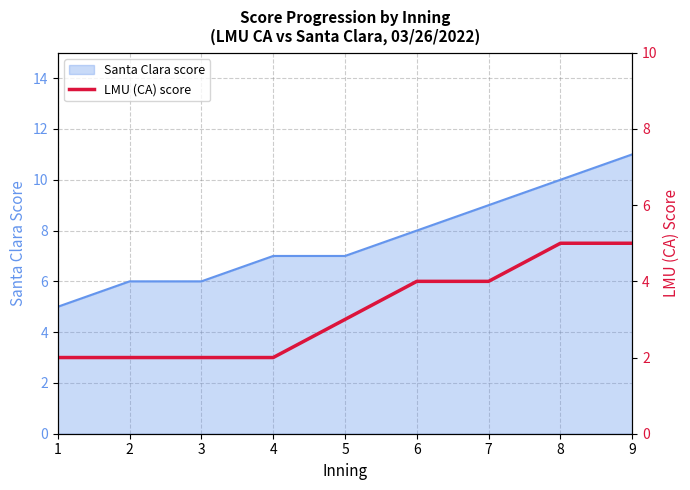

Is it true that the value at 7 is 6?

False